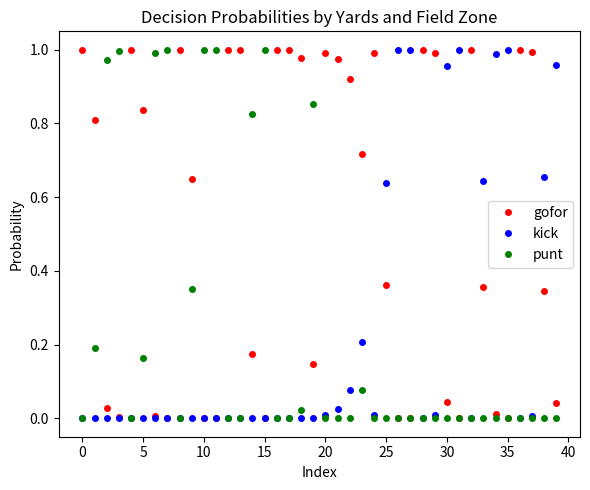

Which series has the largest total across all categories?

gofor